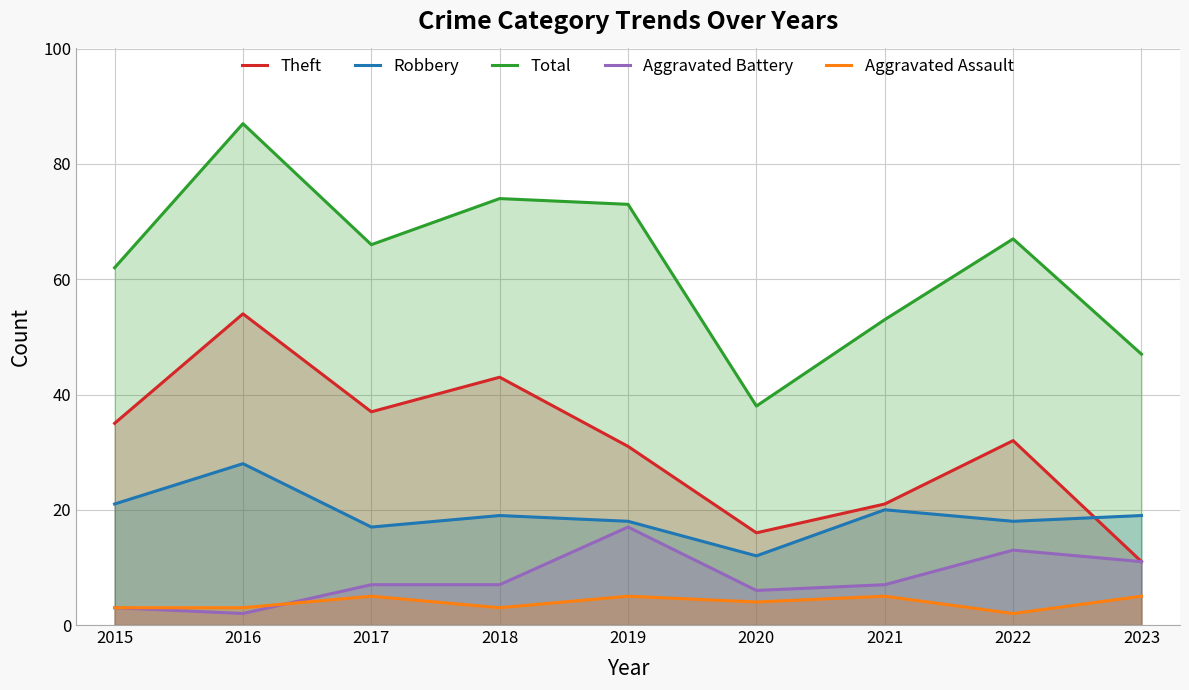

Reading right to left, what are all the values shown in this chart?

Theft: 11	32	21	16	31	43	37	54	35
Robbery: 19	18	20	12	18	19	17	28	21
Total: 47	67	53	38	73	74	66	87	62
Aggravated Battery: 11	13	7	6	17	7	7	2	3
Aggravated Assault: 5	2	5	4	5	3	5	3	3